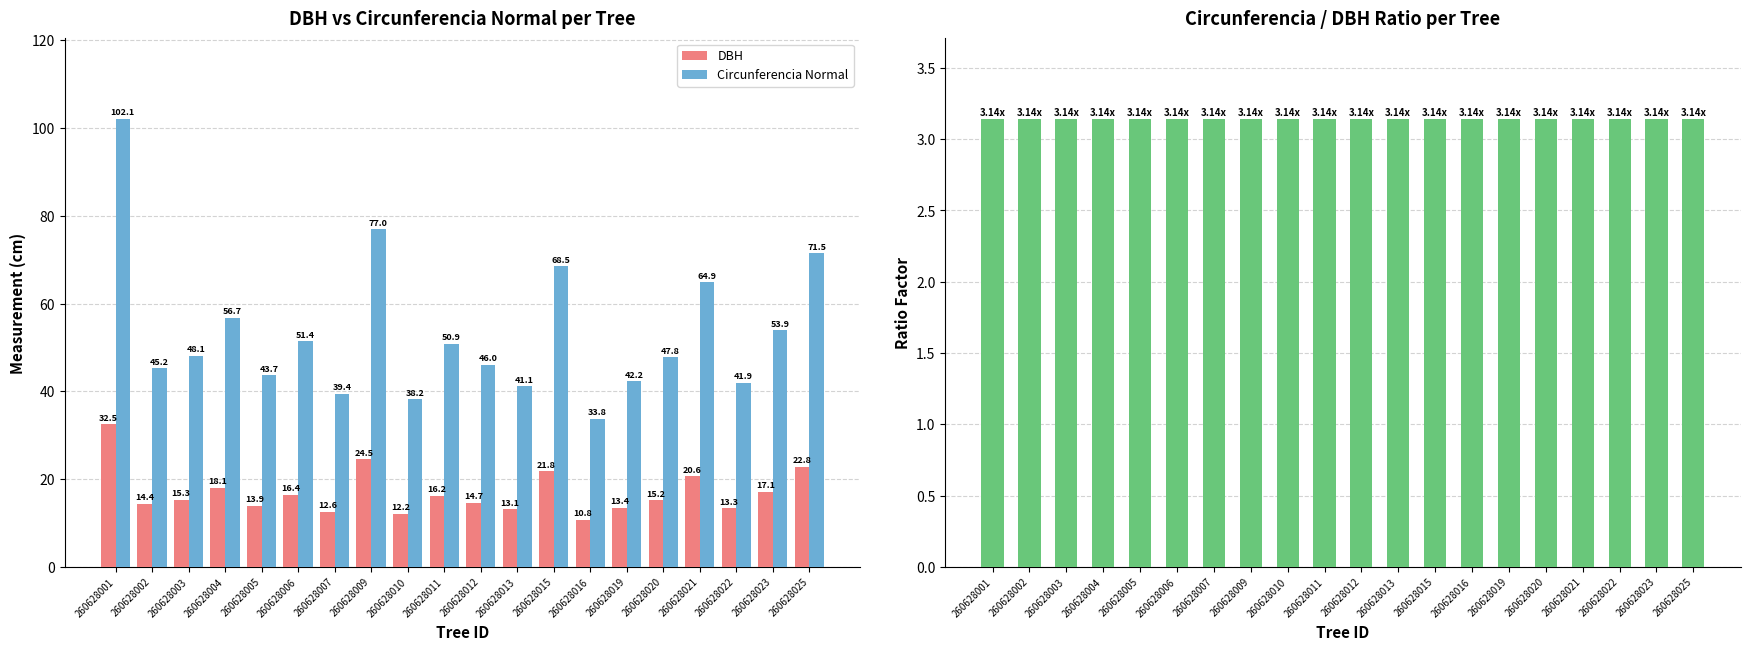

What value does the Circunferencia / DBH series have at 260628019?

3.1